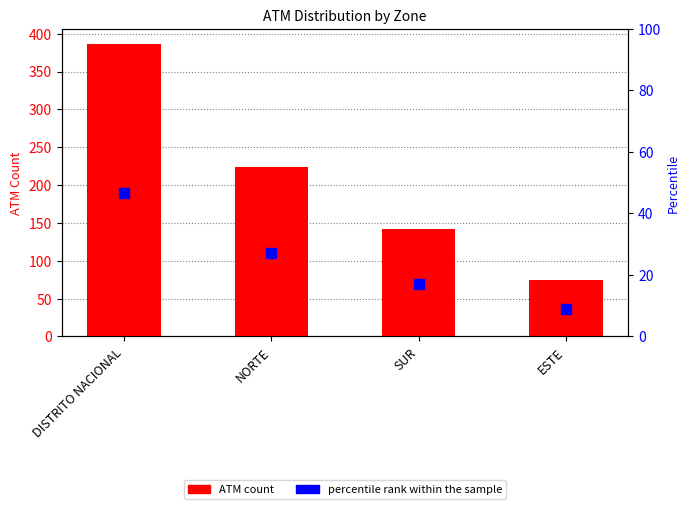

Which series has the widest spread of values?

ATM Count